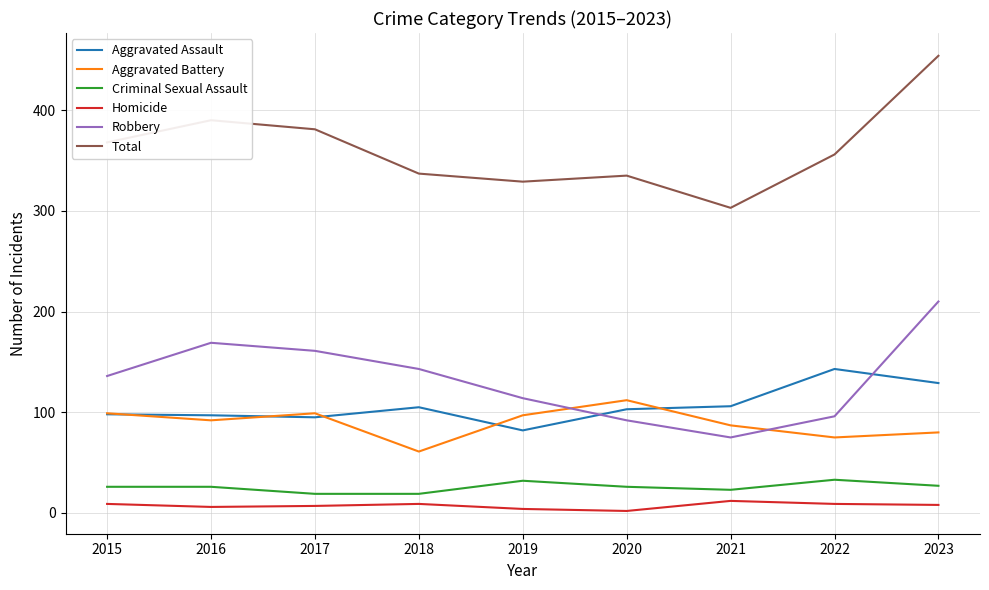

At which category does the chart reach its peak across all series?

2023